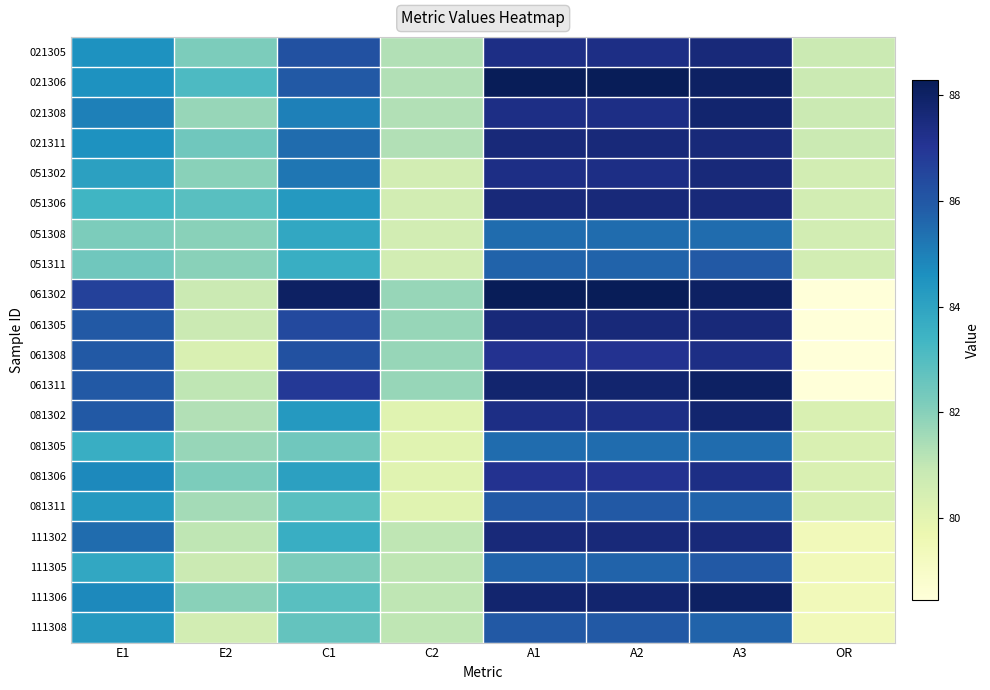

Reading left to right, list all the values displayed in this chart.

021305: E1=84.5	E2=82.2	C1=86.2	C2=81.3	A1=87.4	A2=87.4	A3=87.6	OR=80.8
021306: E1=84.5	E2=83.1	C1=85.9	C2=81.3	A1=88.3	A2=88.3	A3=88.1	OR=80.8
021308: E1=85.0	E2=81.7	C1=85.0	C2=81.3	A1=87.4	A2=87.4	A3=87.8	OR=80.8
021311: E1=84.5	E2=82.4	C1=85.5	C2=81.3	A1=87.6	A2=87.6	A3=87.6	OR=80.8
051302: E1=84.1	E2=82.0	C1=85.2	C2=80.6	A1=87.4	A2=87.4	A3=87.6	OR=80.6
051306: E1=83.4	E2=82.9	C1=84.3	C2=80.6	A1=87.6	A2=87.6	A3=87.6	OR=80.6
051308: E1=82.2	E2=82.0	C1=83.8	C2=80.6	A1=85.5	A2=85.5	A3=85.5	OR=80.6
051311: E1=82.4	E2=82.0	C1=83.6	C2=80.6	A1=85.7	A2=85.7	A3=85.9	OR=80.6
061302: E1=86.7	E2=80.8	C1=88.1	C2=81.7	A1=88.3	A2=88.3	A3=88.1	OR=78.5
061305: E1=85.9	E2=80.8	C1=86.4	C2=81.7	A1=87.6	A2=87.6	A3=87.6	OR=78.5
061308: E1=85.9	E2=80.3	C1=86.2	C2=81.7	A1=87.1	A2=87.1	A3=87.4	OR=78.5
061311: E1=85.9	E2=81.0	C1=86.9	C2=81.7	A1=87.8	A2=87.8	A3=88.1	OR=78.5
081302: E1=85.9	E2=81.3	C1=84.3	C2=80.1	A1=87.4	A2=87.4	A3=87.8	OR=80.3
081305: E1=83.6	E2=81.7	C1=82.4	C2=80.1	A1=85.5	A2=85.5	A3=85.5	OR=80.3
081306: E1=84.8	E2=82.2	C1=84.1	C2=80.1	A1=87.1	A2=87.1	A3=87.4	OR=80.3
081311: E1=84.3	E2=81.5	C1=82.9	C2=80.1	A1=85.9	A2=85.9	A3=85.7	OR=80.3
111302: E1=85.5	E2=81.0	C1=83.6	C2=81.0	A1=87.6	A2=87.6	A3=87.6	OR=79.4
111305: E1=83.8	E2=80.8	C1=82.2	C2=81.0	A1=85.7	A2=85.7	A3=85.9	OR=79.4
111306: E1=84.8	E2=82.0	C1=82.9	C2=81.0	A1=87.8	A2=87.8	A3=88.1	OR=79.4
111308: E1=84.3	E2=80.6	C1=82.7	C2=81.0	A1=85.9	A2=85.9	A3=85.7	OR=79.4